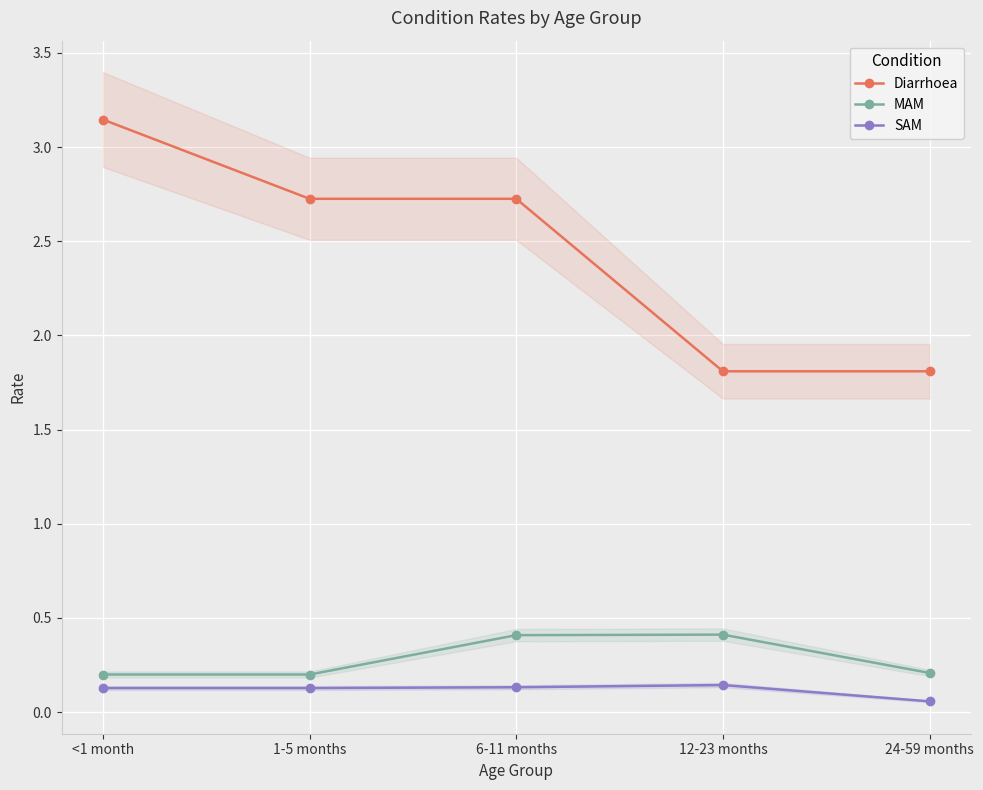

In SAM, how many points are higher than both neighbors (excluding endpoints)?

1